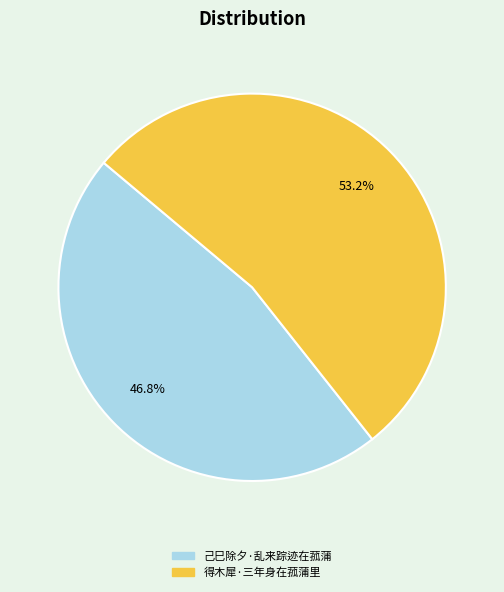

Rank the categories by value from highest to lowest.

得木犀·三年身在菰蒲里, 己巳除夕·乱来踪迹在菰蒲